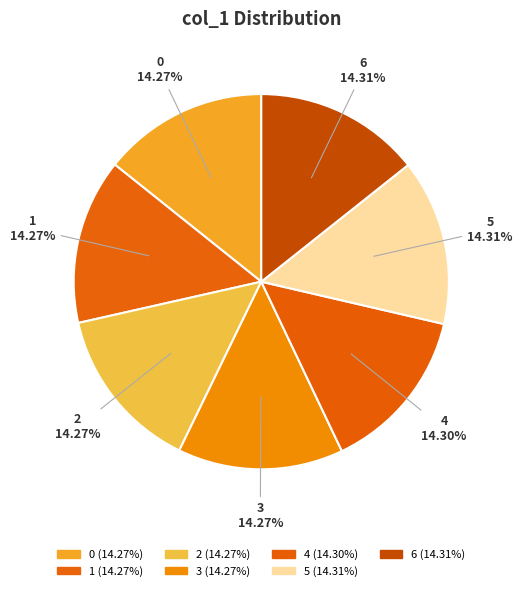

Approximately how many times larger is the value at 2 compared to 0?

1.0